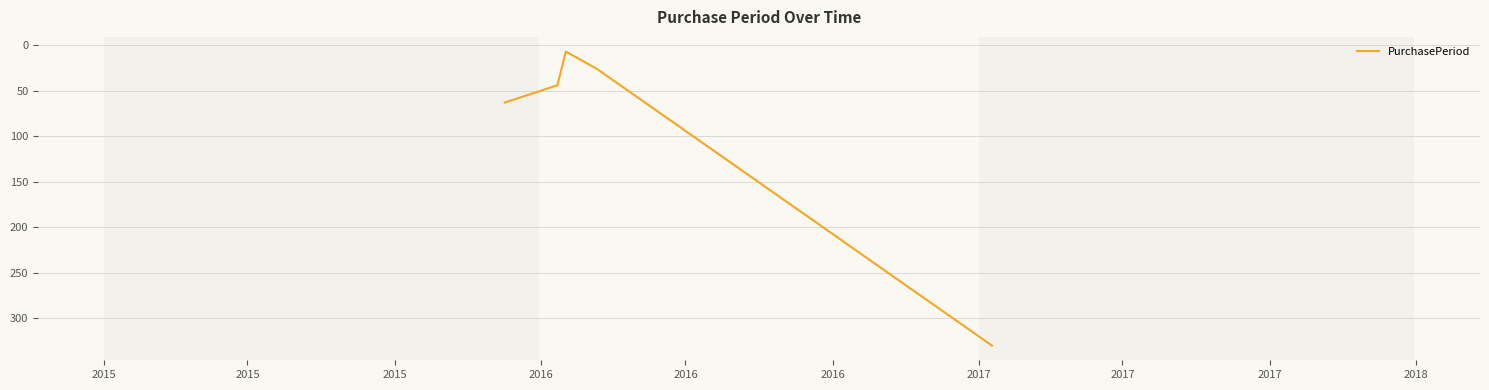

Reading left to right, extract all data points from this chart.

63	44	7	26	330